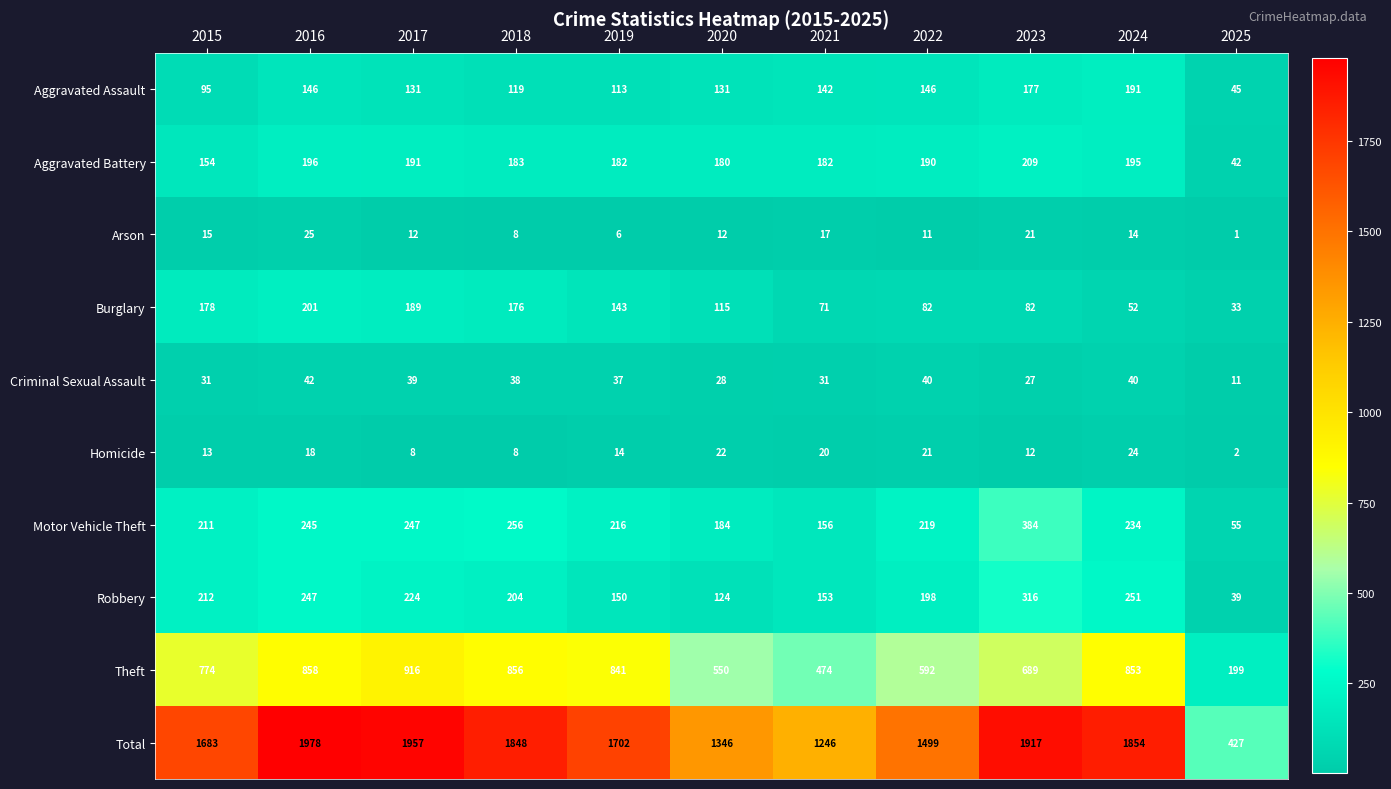

Rank the series at 2017 from highest to lowest value.

Total, Theft, Motor Vehicle Theft, Robbery, Aggravated Battery, Burglary, Aggravated Assault, Criminal Sexual Assault, Arson, Homicide